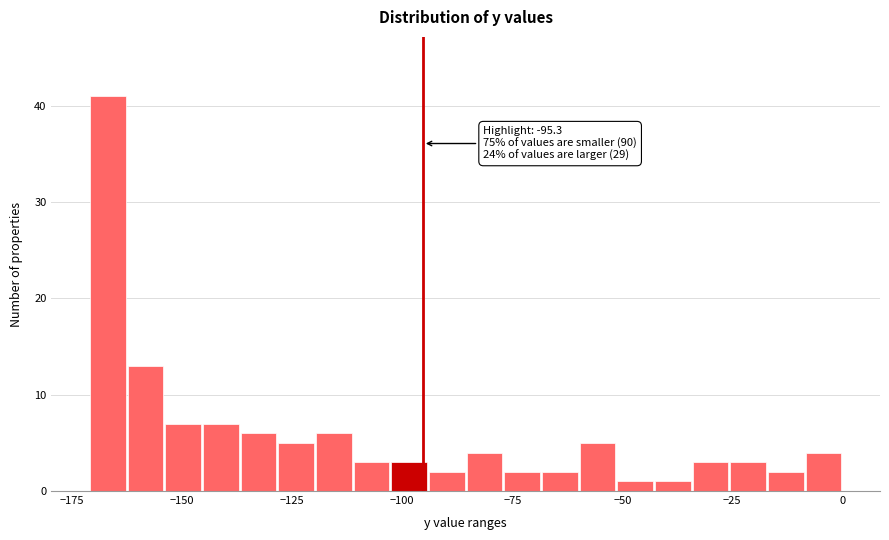

Around what value on the x-axis is the tallest bar? Give the approximate position of its centre, as read against the axis.

-165